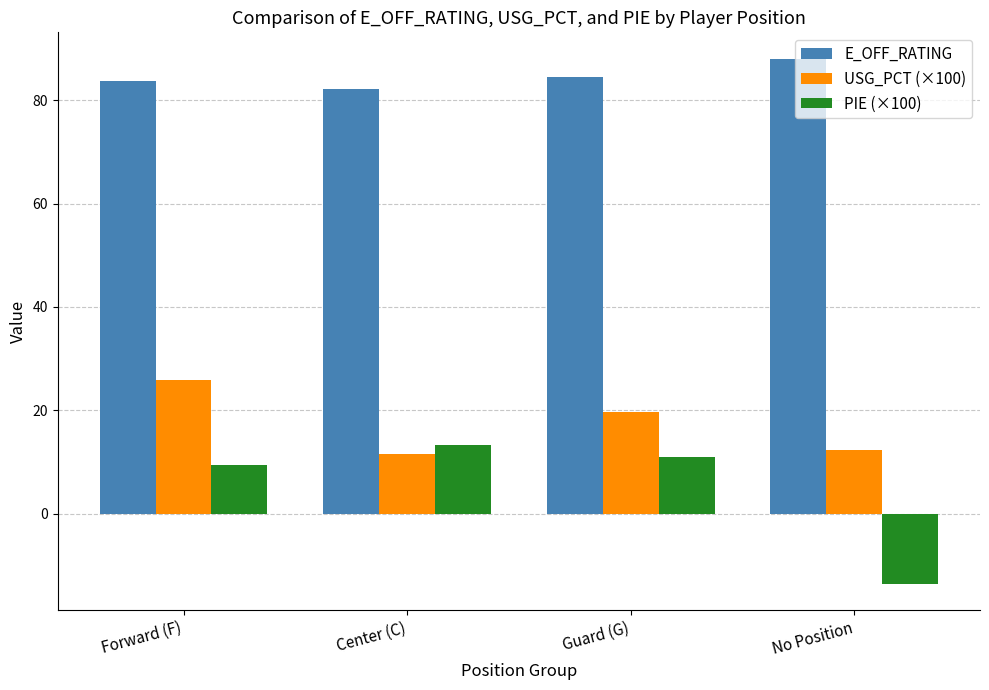

List the series in order of their peak value, highest first.

E_OFF_RATING, USG_PCT (×100), PIE (×100)